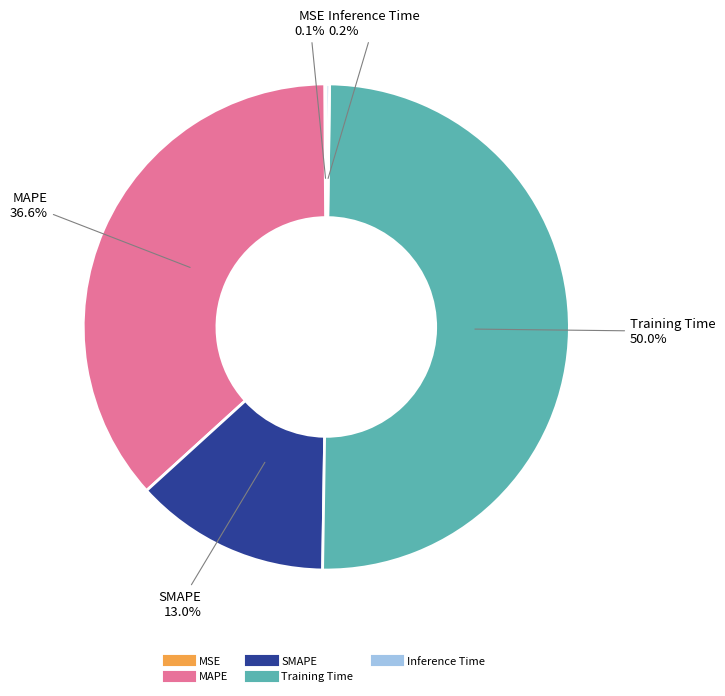

Is the sum of Training Time and MAPE greater than half?

Yes